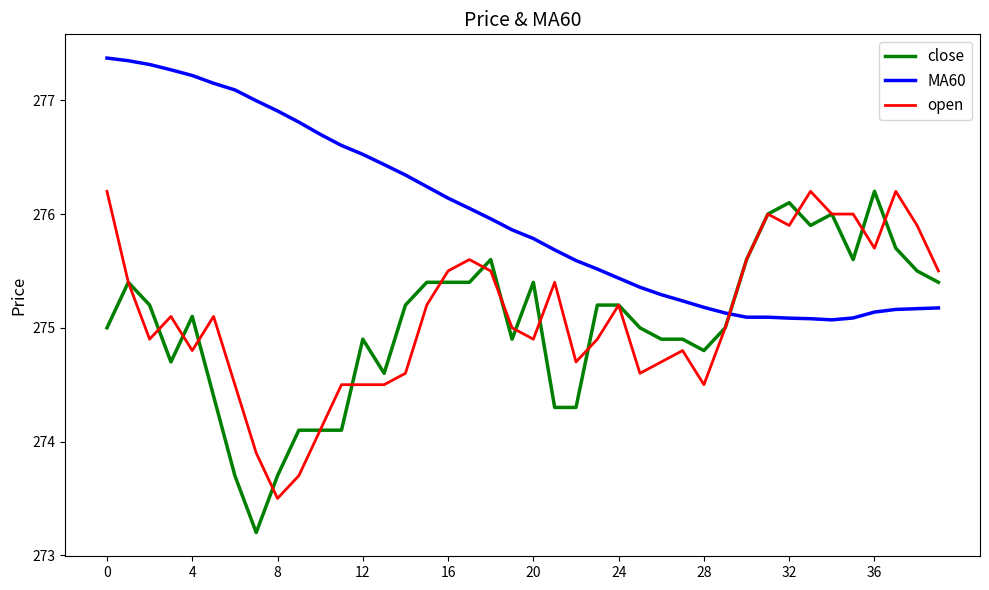

After their last crossing, which series has the higher values: close or open?

open